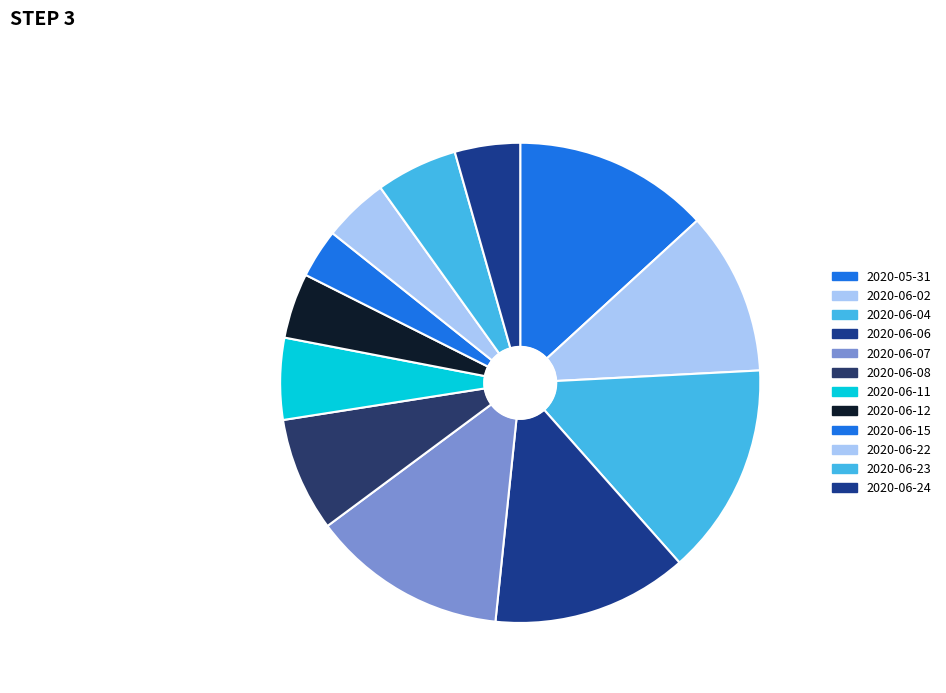

Which has a higher value, 2020-06-15 or 2020-05-31?

2020-05-31